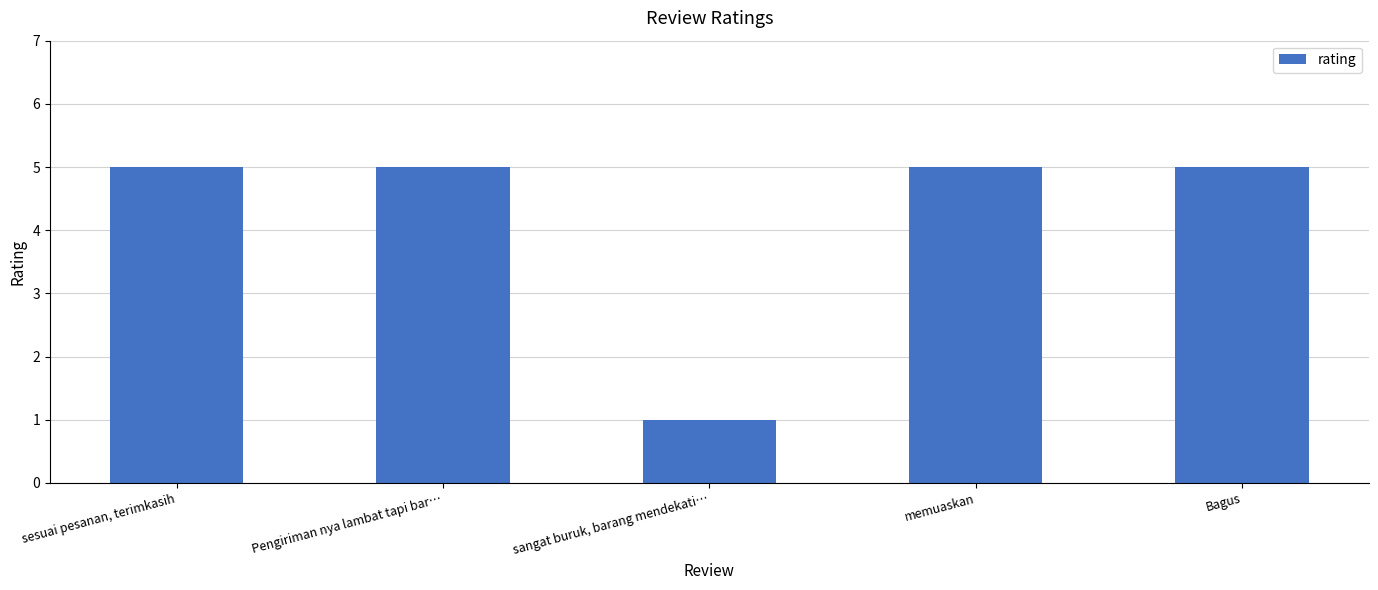

What is the label of the 1st bar from the right?

Bagus